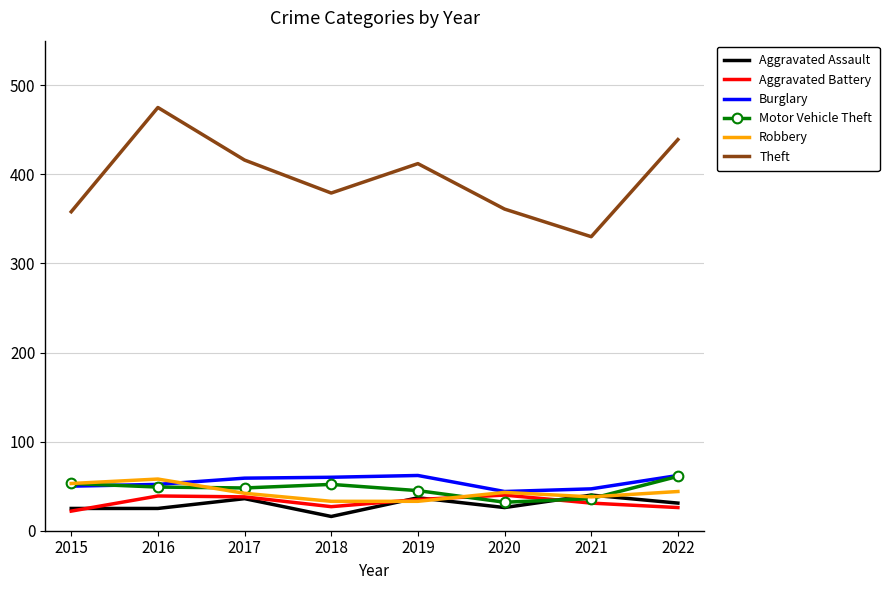

The Theft series shows 439 at 2022. True or false?

True